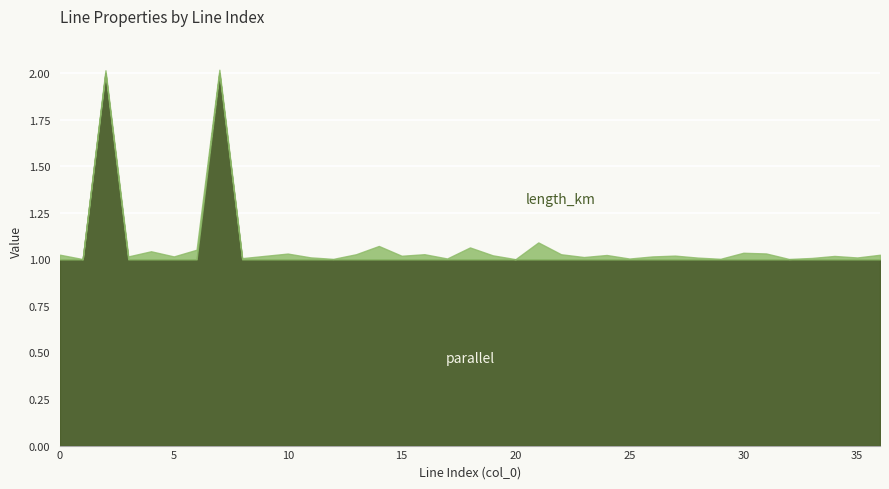

True or false: length_km and parallel cross at least once.

False